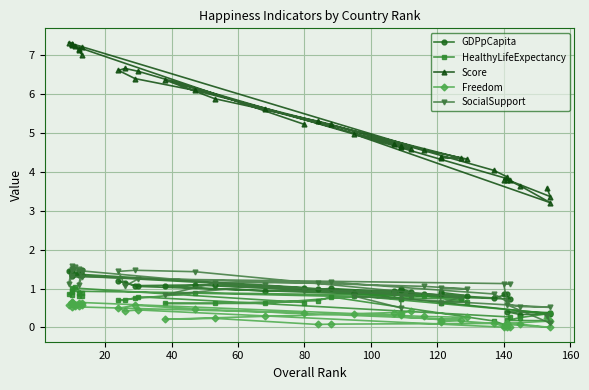

At which category does GDPpCapita reach its first local valley?

60